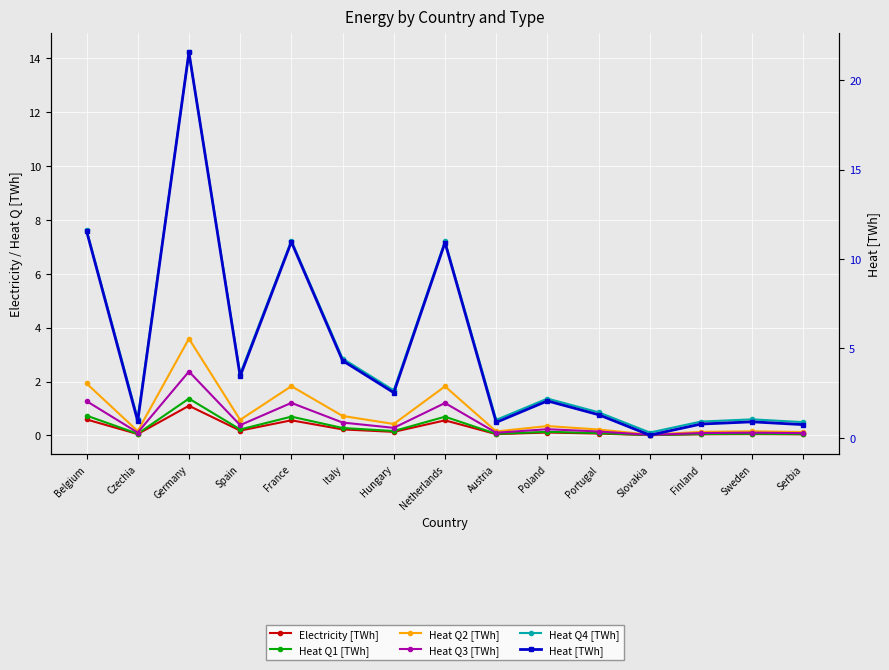

Which has a higher value, Belgium or Czechia?

Belgium